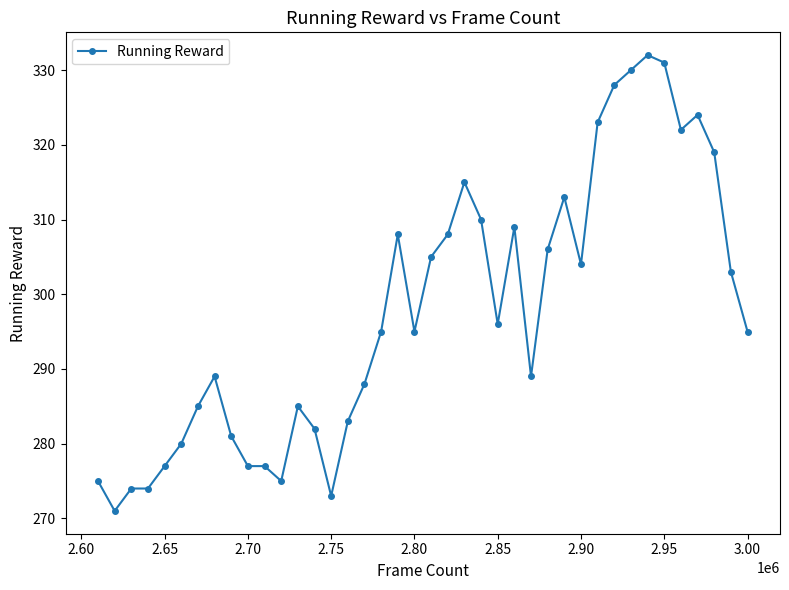

What is the value of the 4th point from the left?

274